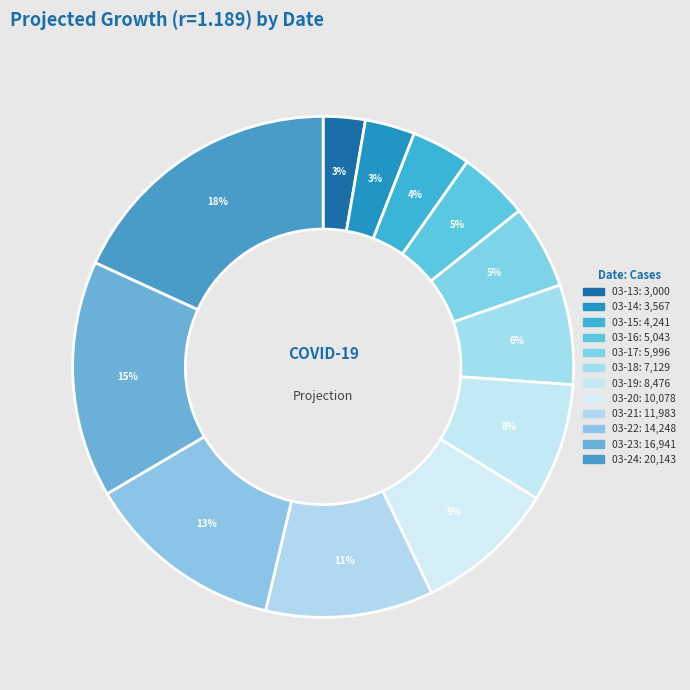

How many slices are in this pie chart?

12